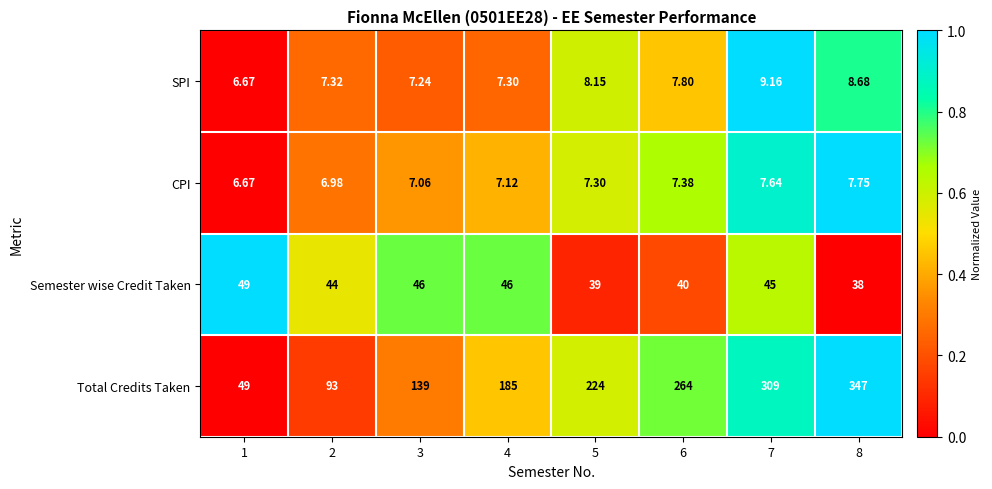

What is the total value across all series at 7?

370.8